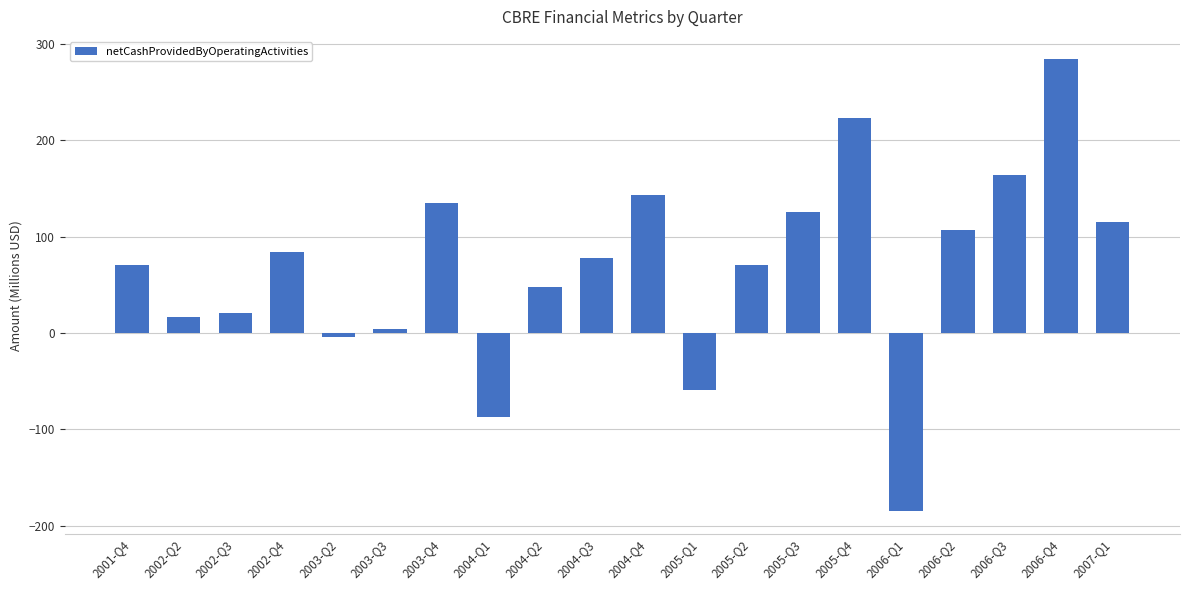

What is the difference between the maximum and minimum values?

468.8